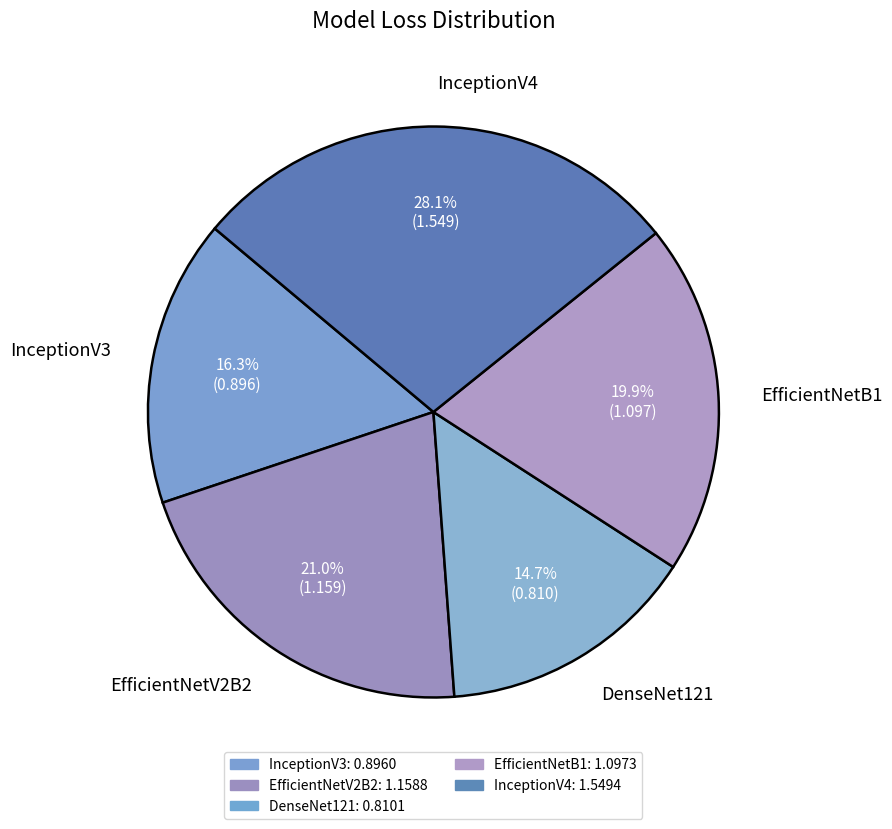

Does any single category account for the majority?

No